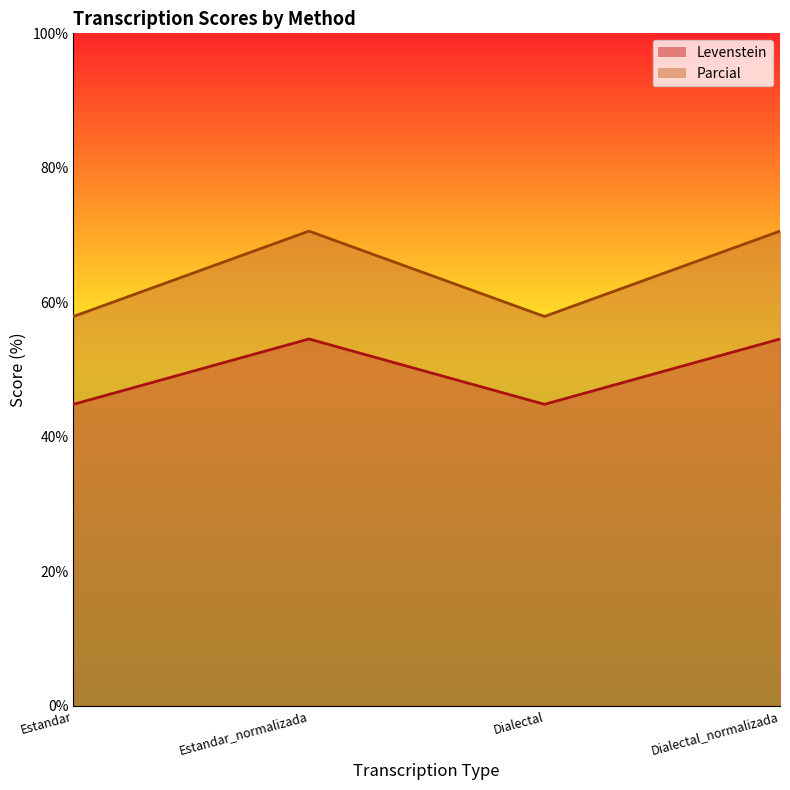

List the series in order of their peak value, highest first.

Parcial, Levenstein